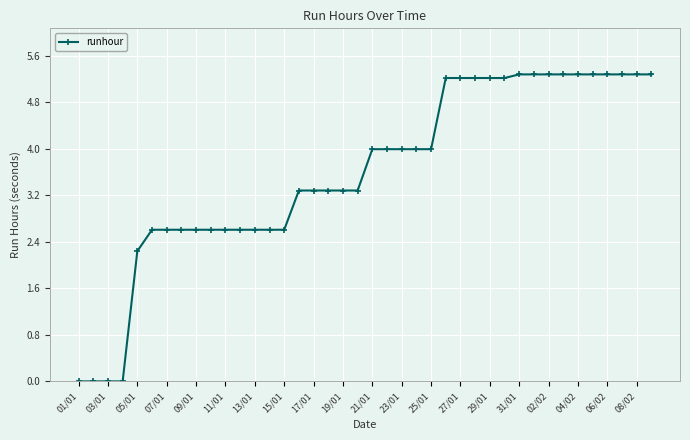

What is the greatest value displayed?

5.3